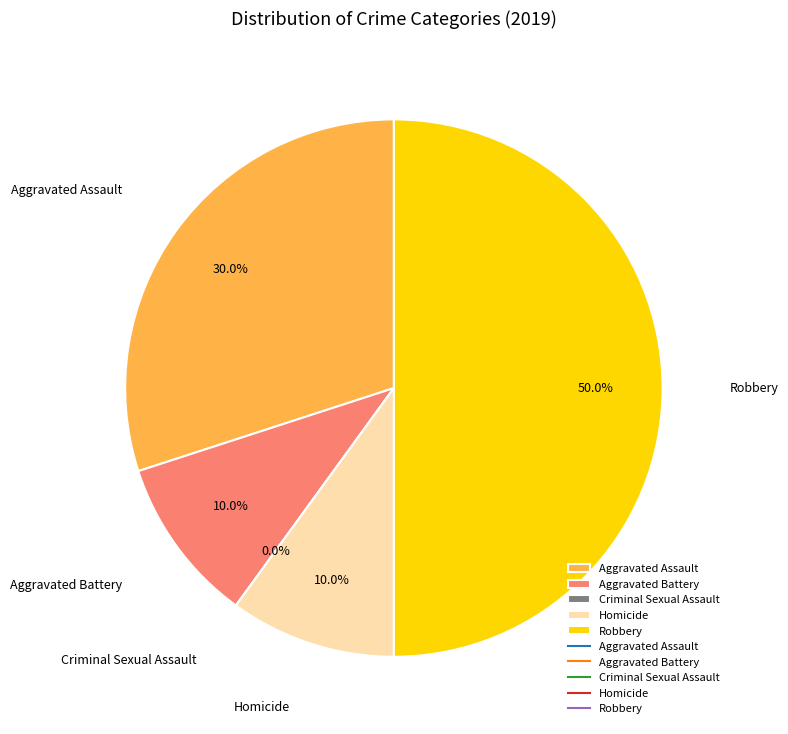

How many slices are in this pie chart?

5